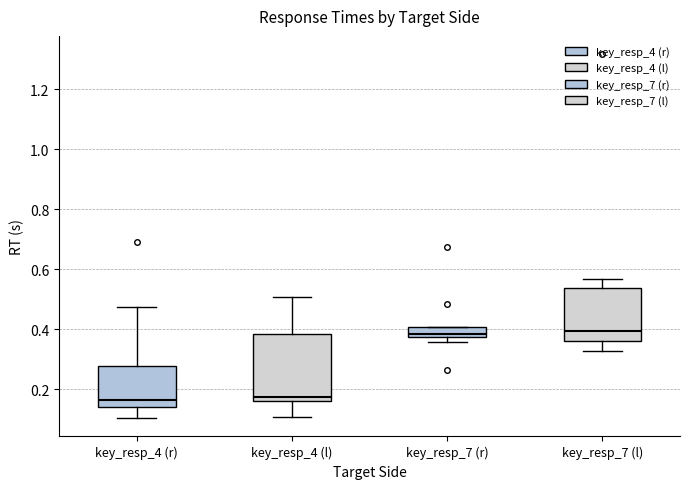

Reading left to right, read every box against the y-axis: the position of its median line, the range the box covers, and the ends of its whiskers. The values are not printed on the chart, so give them approximately, as read against the axis.

key_resp_4 (r): median 0.16, box 0.14 to 0.28, whiskers 0.10 to 0.48
key_resp_4 (l): median 0.18, box 0.16 to 0.38, whiskers 0.10 to 0.50
key_resp_7 (r): median 0.38 (just above the box's lower edge), box 0.38 to 0.40, whiskers 0.36 to 0.40
key_resp_7 (l): median 0.40, box 0.36 to 0.54, whiskers 0.32 to 0.56